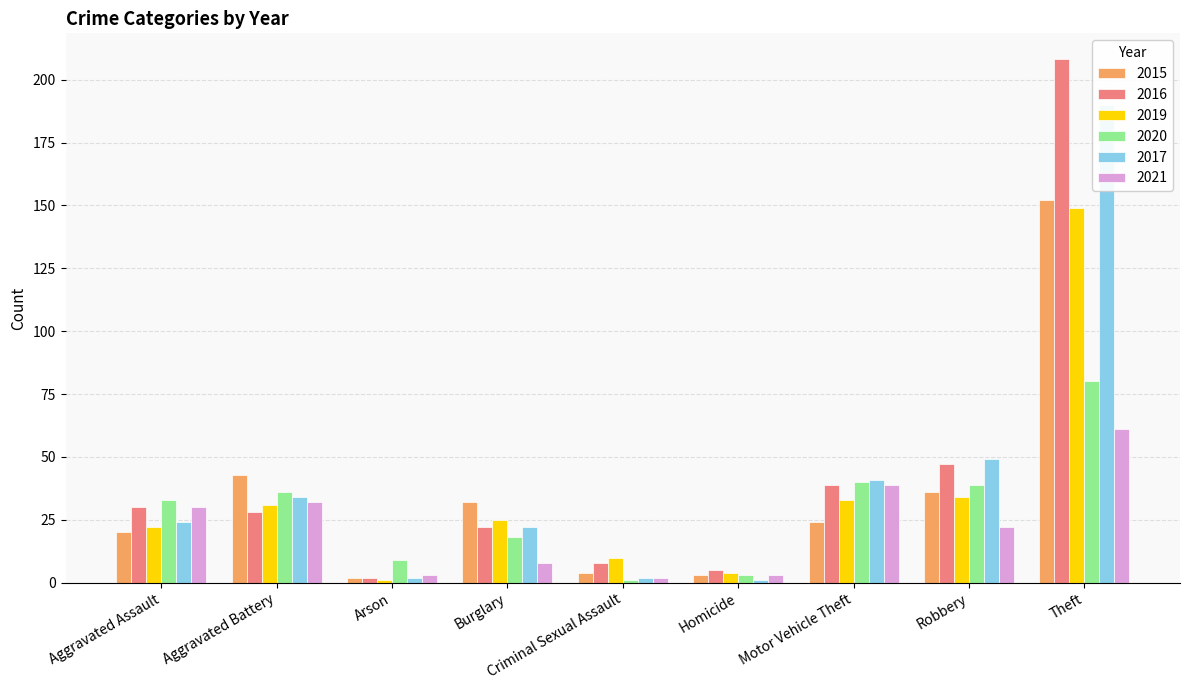

What is the minimum value for 2020?

1